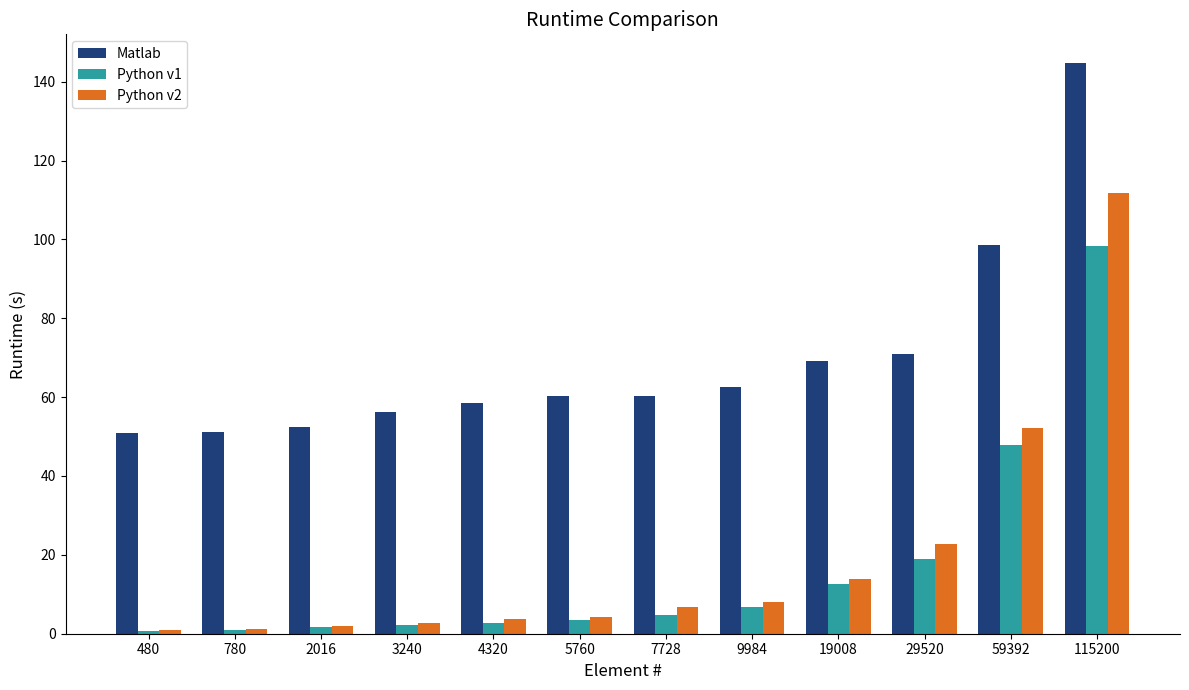

Which label corresponds to the largest value in the chart?

115200